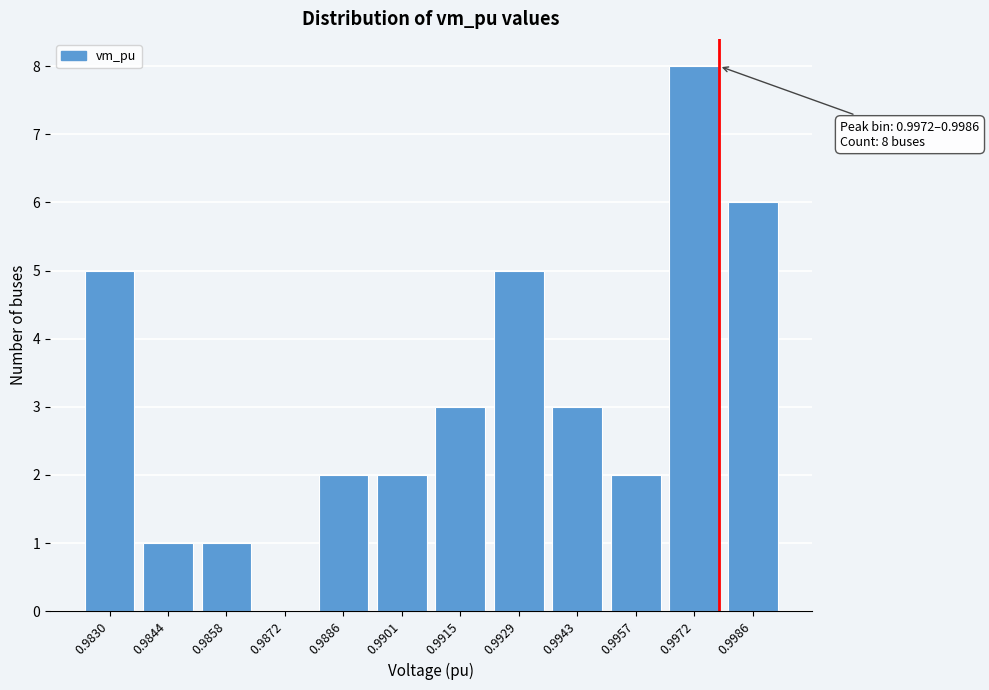

Reading left to right, transcribe all the data shown in this chart.

0.9830=5	0.9844=1	0.9858=1	0.9872=0	0.9886=2	0.9901=2	0.9915=3	0.9929=5	0.9943=3	0.9957=2	0.9972=8	0.9986=6